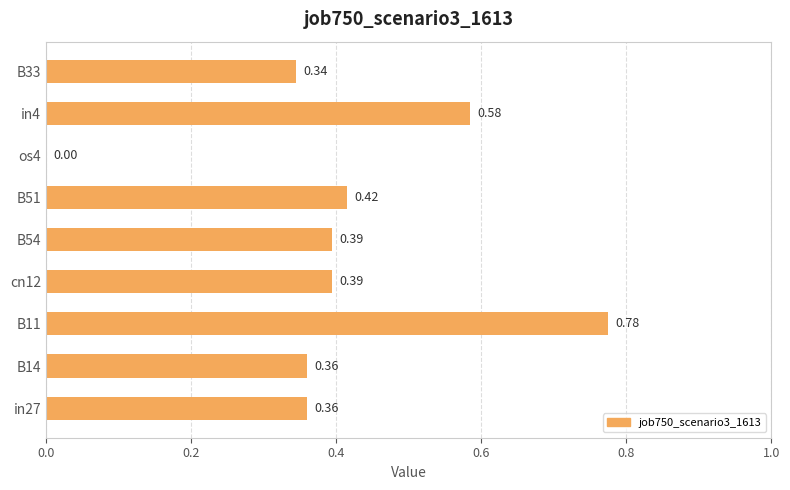

What is the sum of all values?

3.6